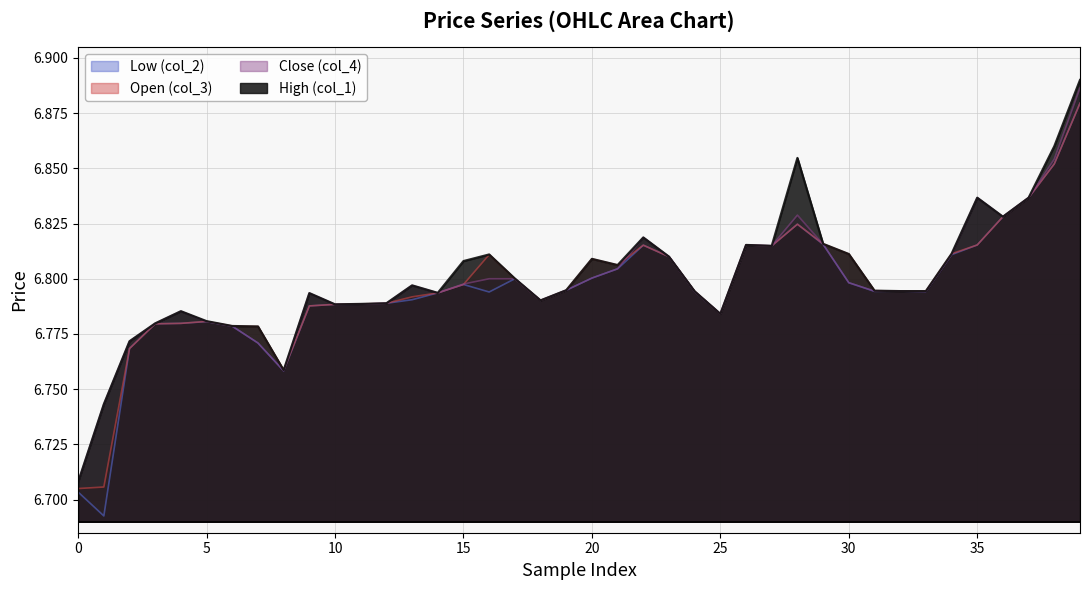

What is the sum of all col_3 values?

271.9